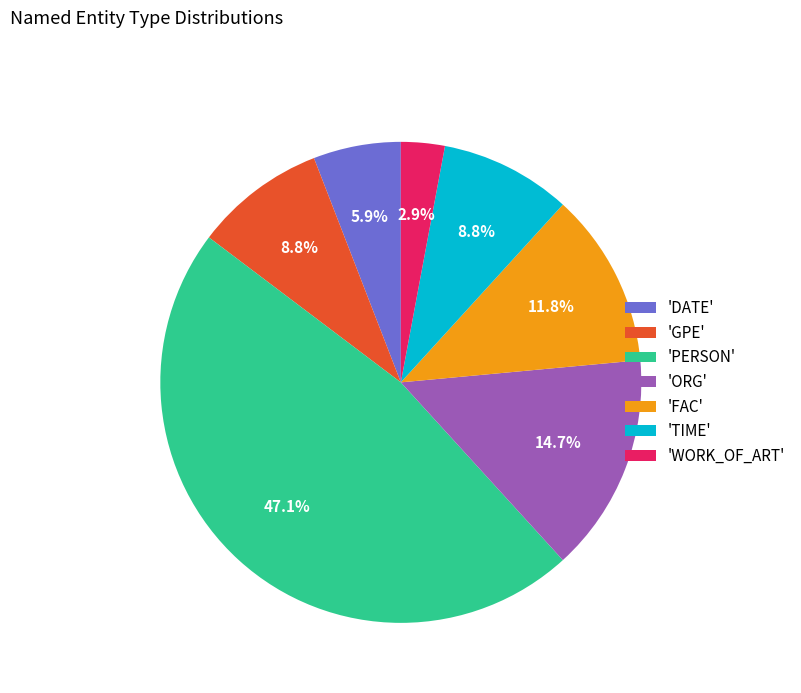

What is the ratio of the value at 'ORG' to the value at 'TIME'?

1.7